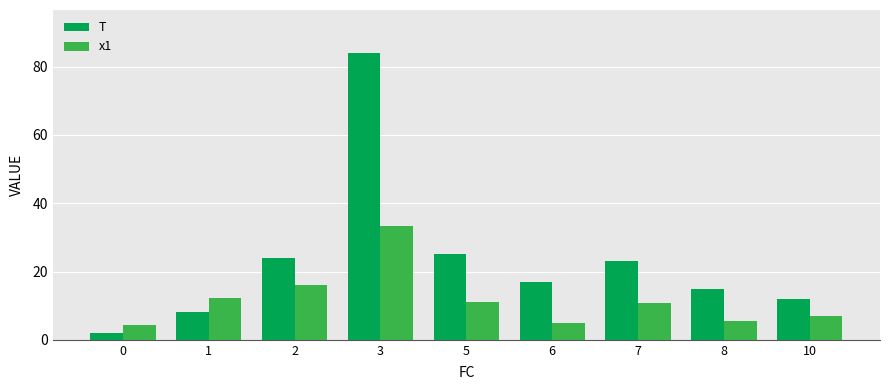

List the series in order of their peak value, highest first.

T, x1